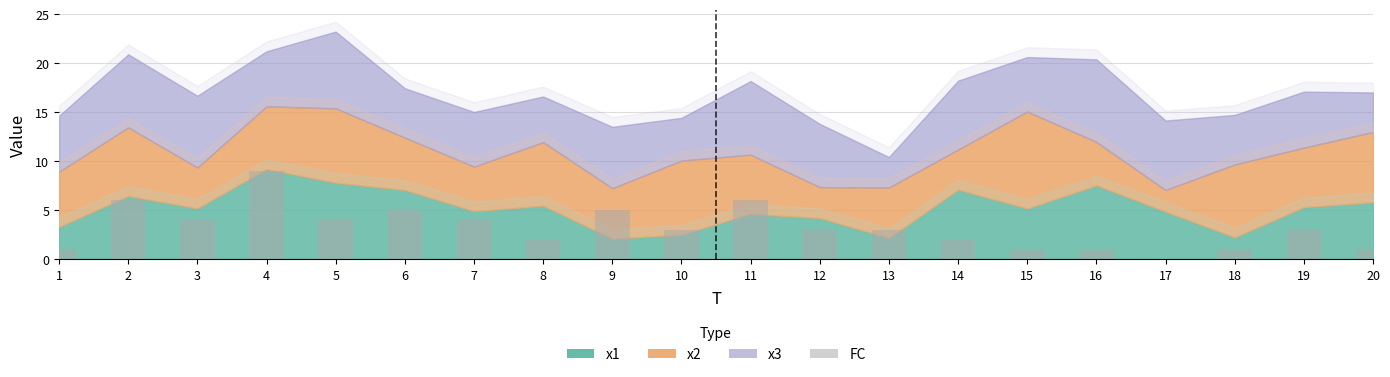

At which category does the chart reach its peak across all series?

4